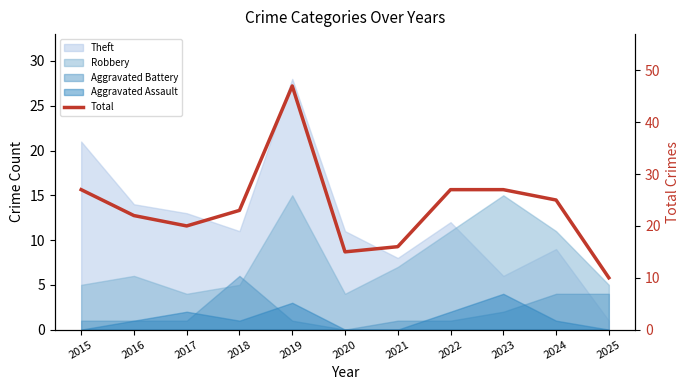

How many lines are shown in the chart?

1